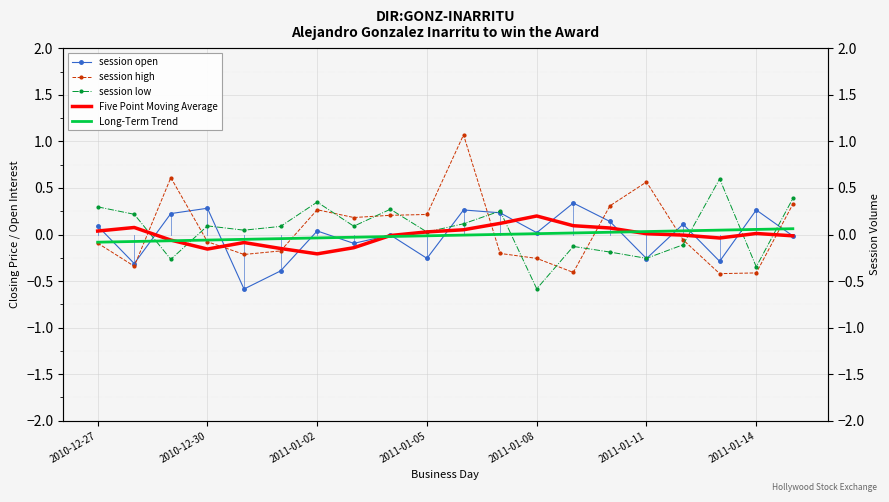

Rank the categories by Five Point Moving Average value from highest to lowest.

12, 11, 13, 2010-12-30, 14, 10, 2010-12-27, 9, 18, 15, 16, 8, 19, 17, 2011-01-02, 2011-01-08, 7, 2011-01-11, 2011-01-05, 2011-01-14